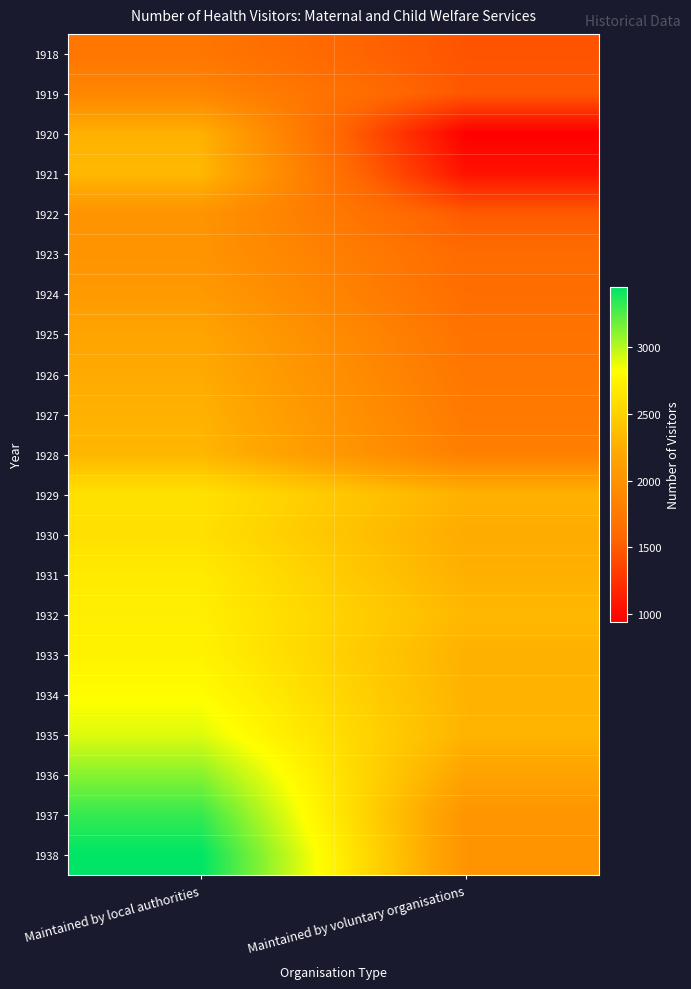

Reading left to right, what are all the values shown in this chart?

1918: Maintained by local authorities=1724	Maintained by voluntary organisations=1453
1919: Maintained by local authorities=1879	Maintained by voluntary organisations=1480
1920: Maintained by local authorities=2278	Maintained by voluntary organisations=937
1921: Maintained by local authorities=2328	Maintained by voluntary organisations=1050
1922: Maintained by local authorities=2017	Maintained by voluntary organisations=1491
1923: Maintained by local authorities=2017	Maintained by voluntary organisations=1618
1924: Maintained by local authorities=2083	Maintained by voluntary organisations=1643
1925: Maintained by local authorities=2181	Maintained by voluntary organisations=1697
1926: Maintained by local authorities=2230	Maintained by voluntary organisations=1733
1927: Maintained by local authorities=2280	Maintained by voluntary organisations=1761
1928: Maintained by local authorities=2315	Maintained by voluntary organisations=1816
1929: Maintained by local authorities=2616	Maintained by voluntary organisations=2279
1930: Maintained by local authorities=2606	Maintained by voluntary organisations=2233
1931: Maintained by local authorities=2680	Maintained by voluntary organisations=2267
1932: Maintained by local authorities=2708	Maintained by voluntary organisations=2327
1933: Maintained by local authorities=2737	Maintained by voluntary organisations=2276
1934: Maintained by local authorities=2809	Maintained by voluntary organisations=2289
1935: Maintained by local authorities=2901	Maintained by voluntary organisations=2294
1936: Maintained by local authorities=3115	Maintained by voluntary organisations=2165
1937: Maintained by local authorities=3320	Maintained by voluntary organisations=2030
1938: Maintained by local authorities=3451	Maintained by voluntary organisations=2022